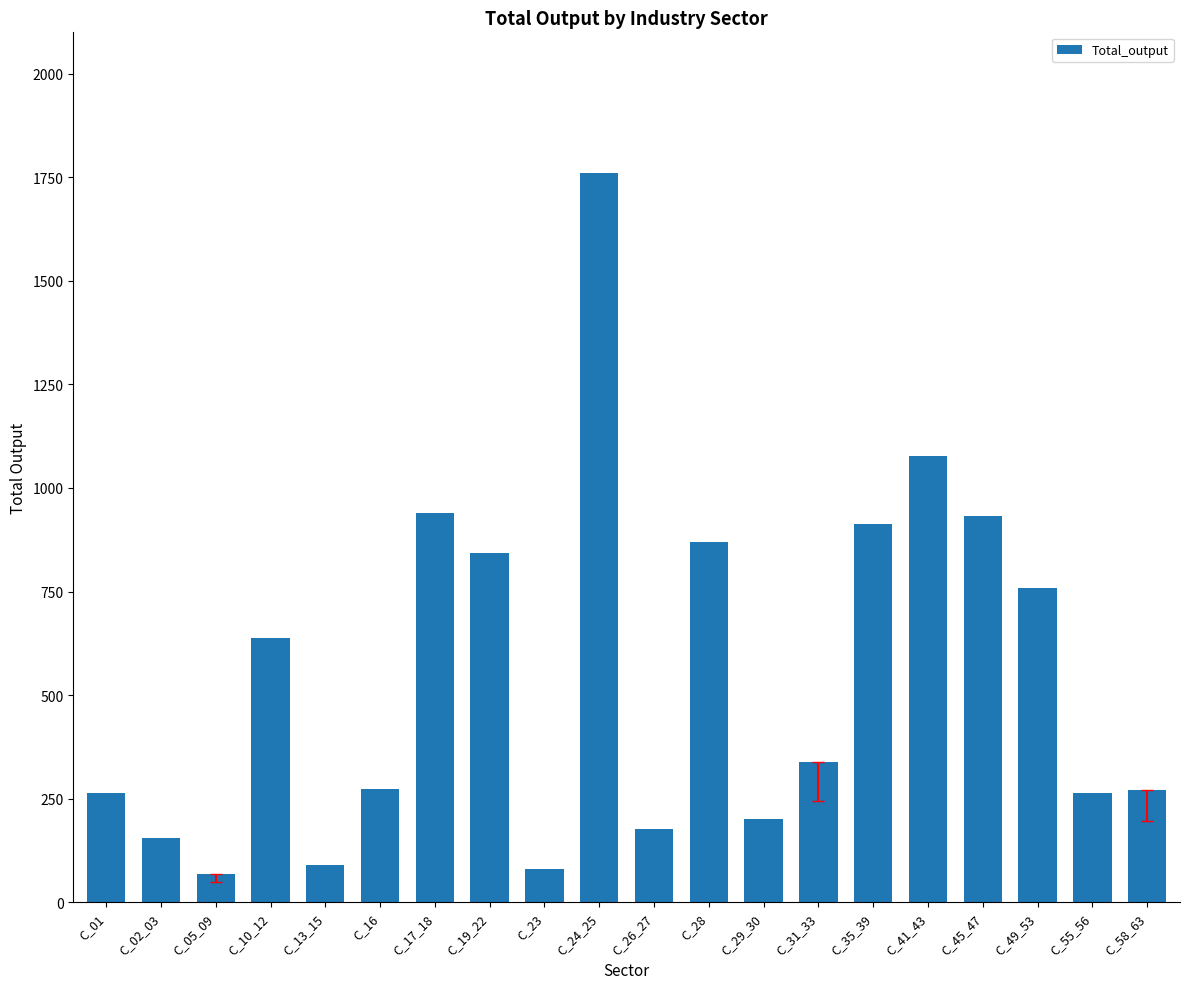

What is the ratio of the value at C_35_39 to the value at C_16?

3.3